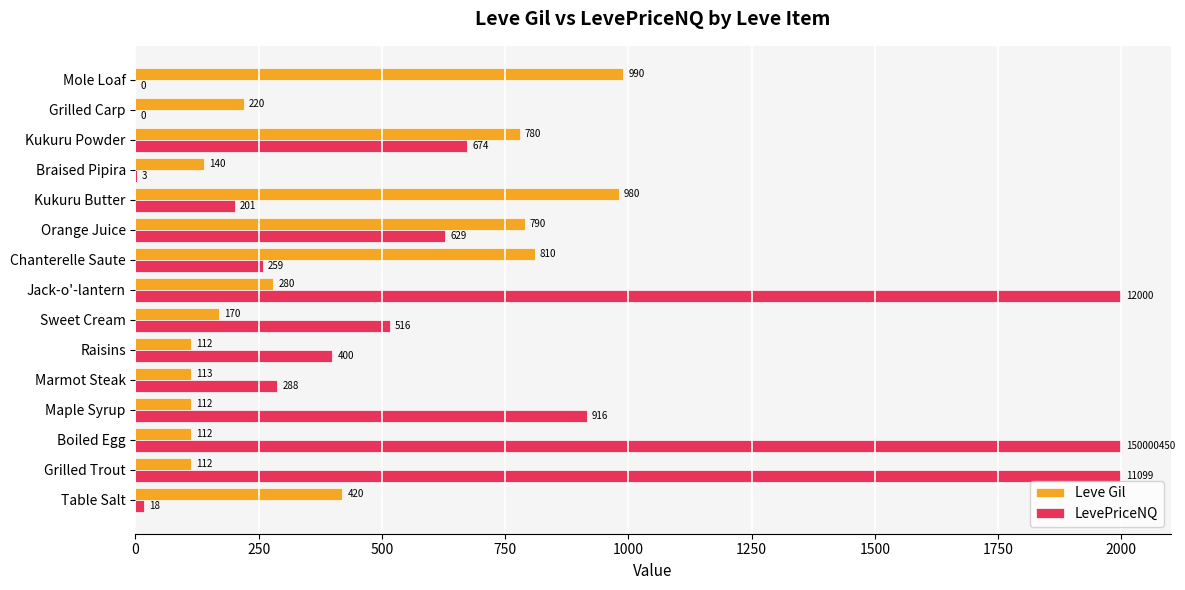

Where is Leve Gil nearest to the value 551?

Table Salt